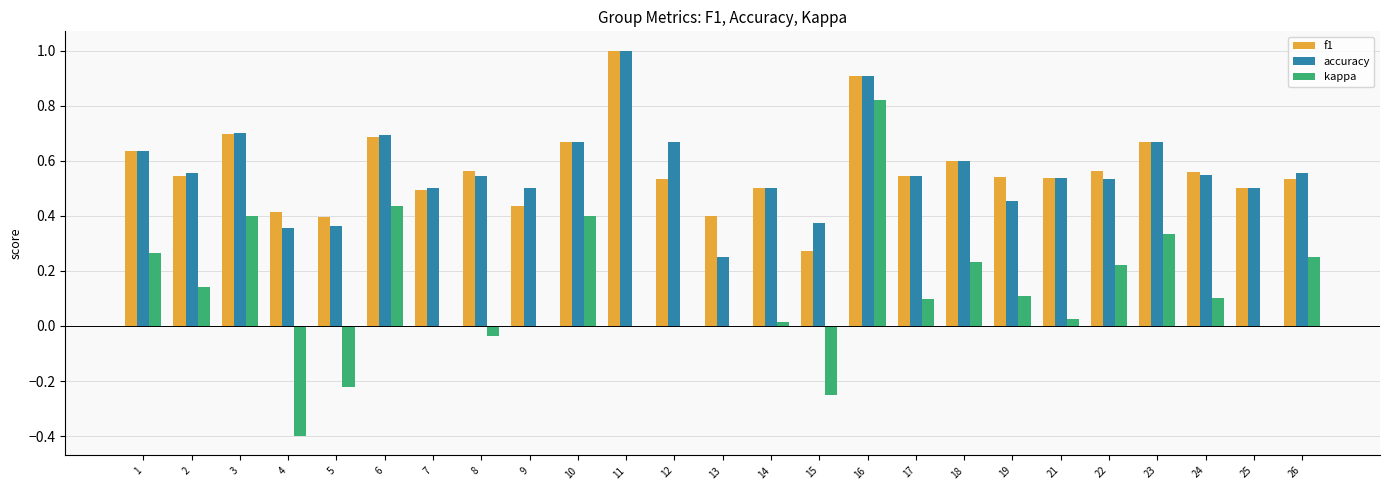

What is the sum of all f1 values?

14.2